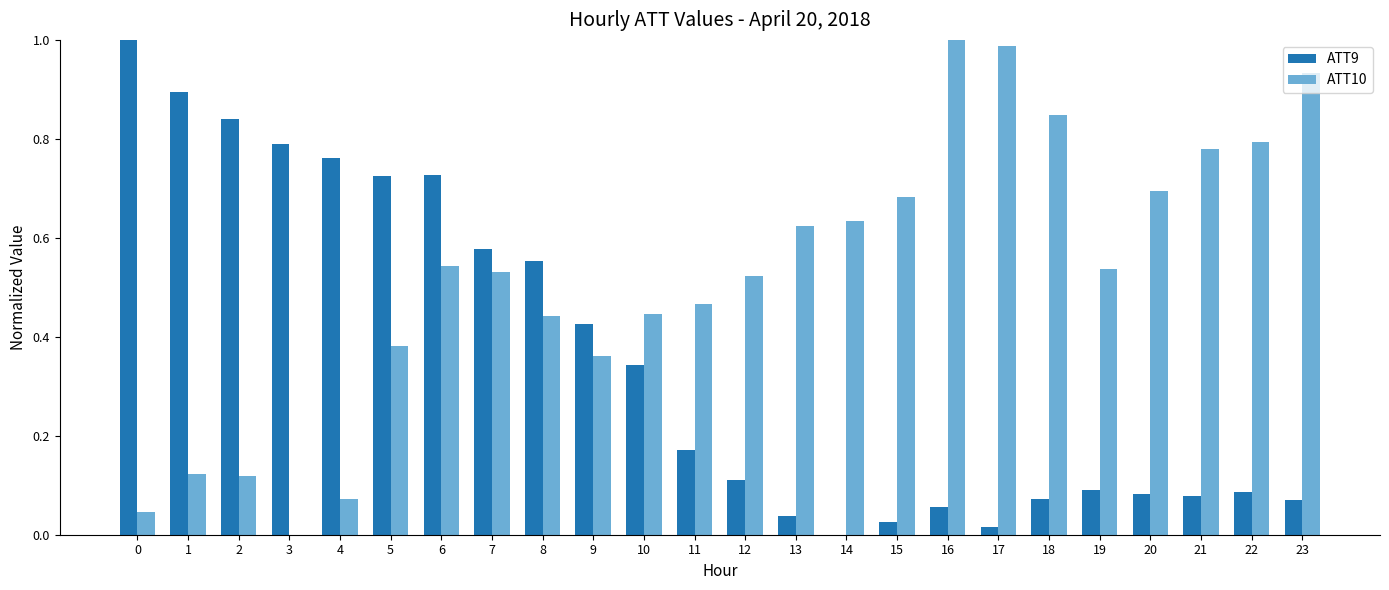

How many data points does each series have?

24